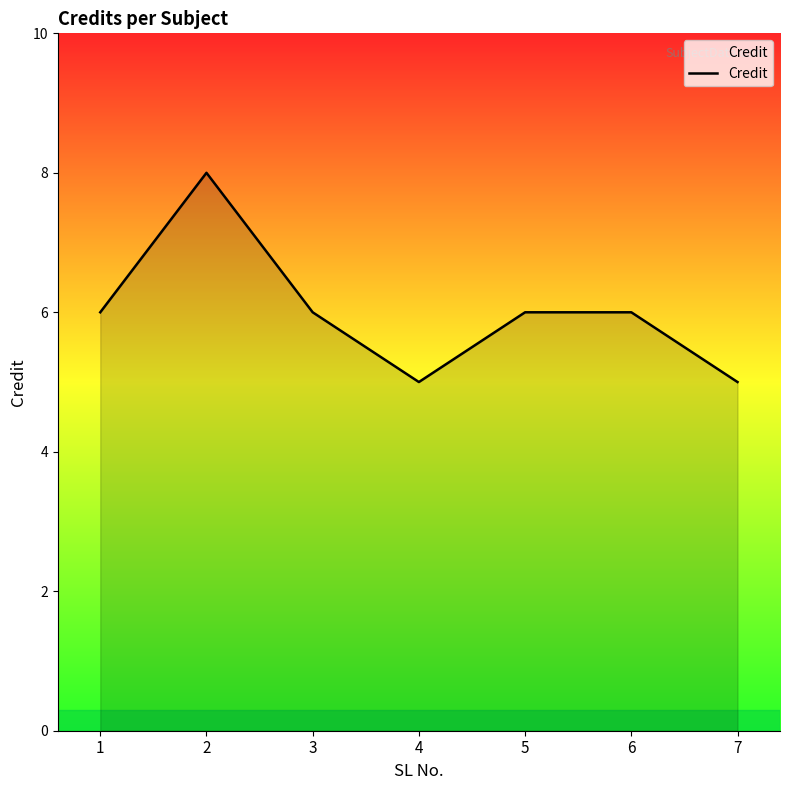

Between 7 and 6, which is larger?

6